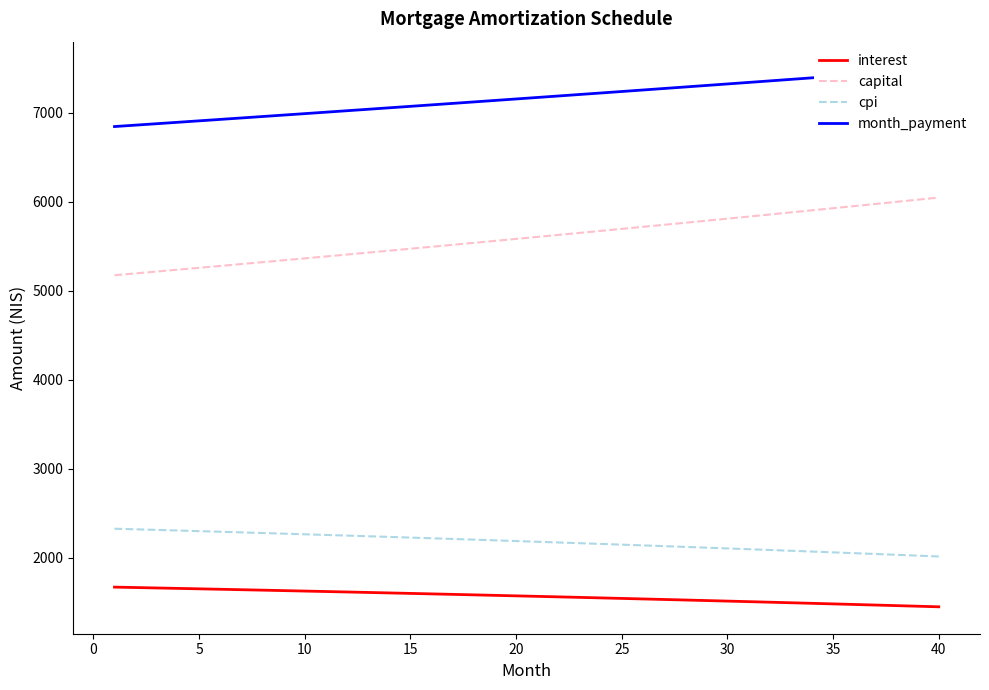

True or false: cpi and interest cross at least once.

False